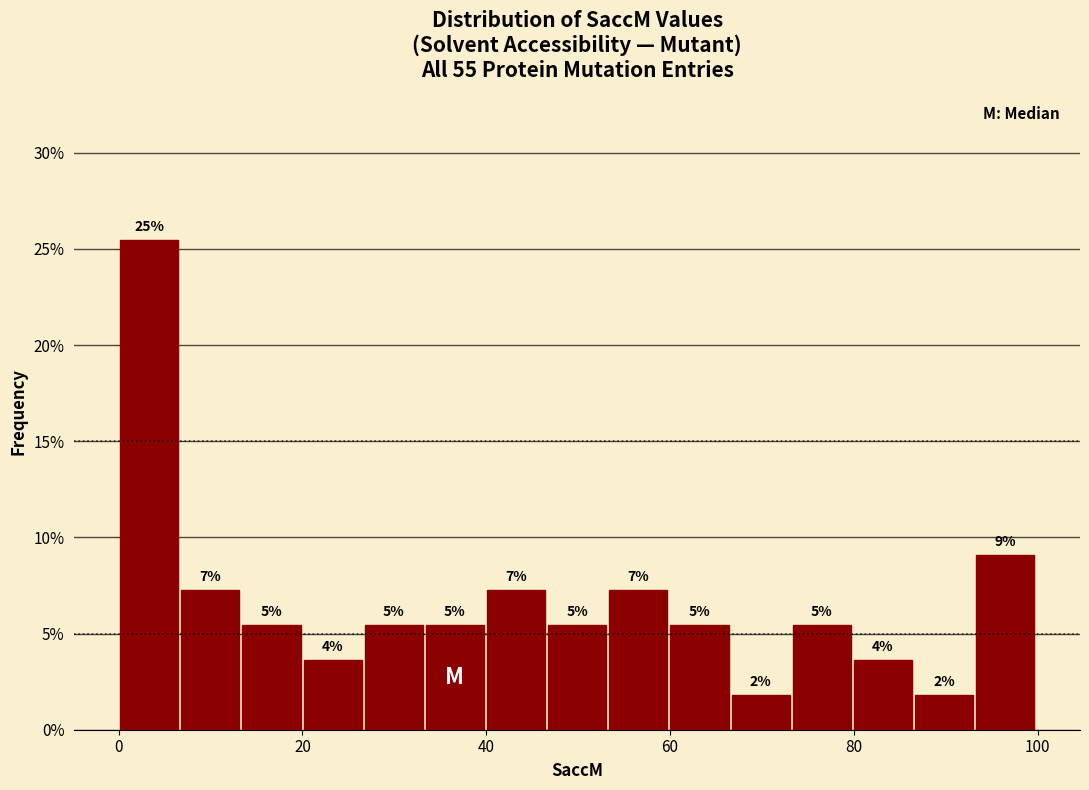

Around what value on the x-axis is the tallest bar? Give the approximate position of its centre, as read against the axis.

4